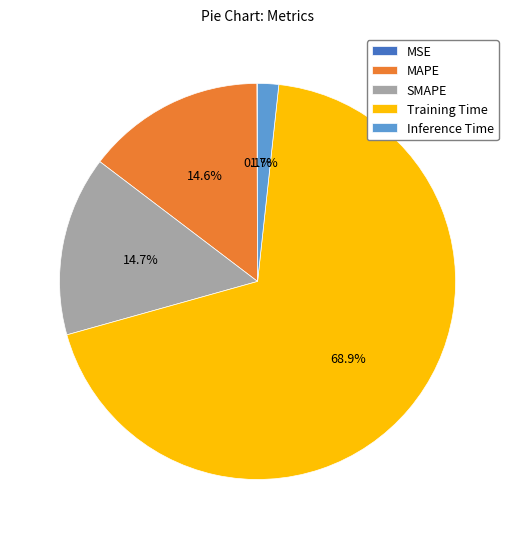

What is the largest slice in the pie chart?

Training Time